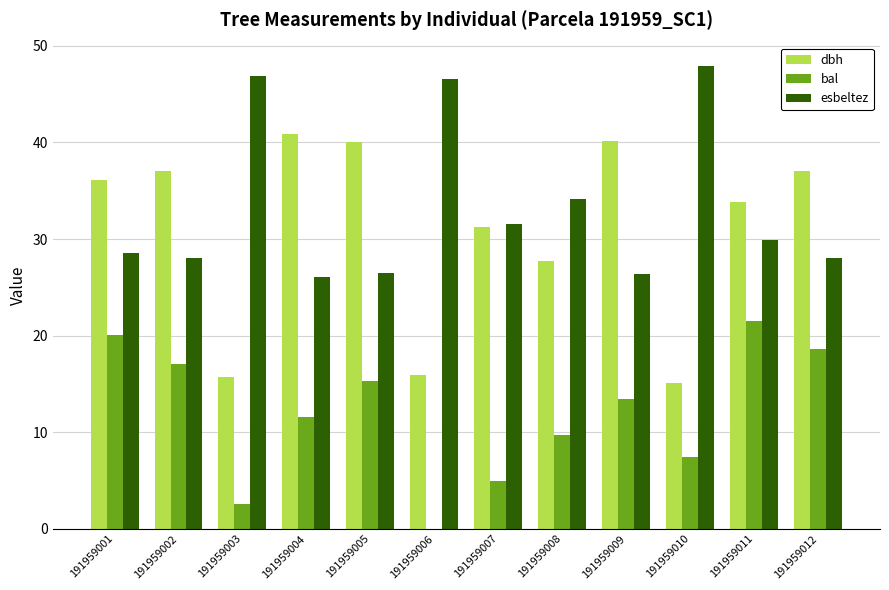

Which series has the largest total across all categories?

esbeltez